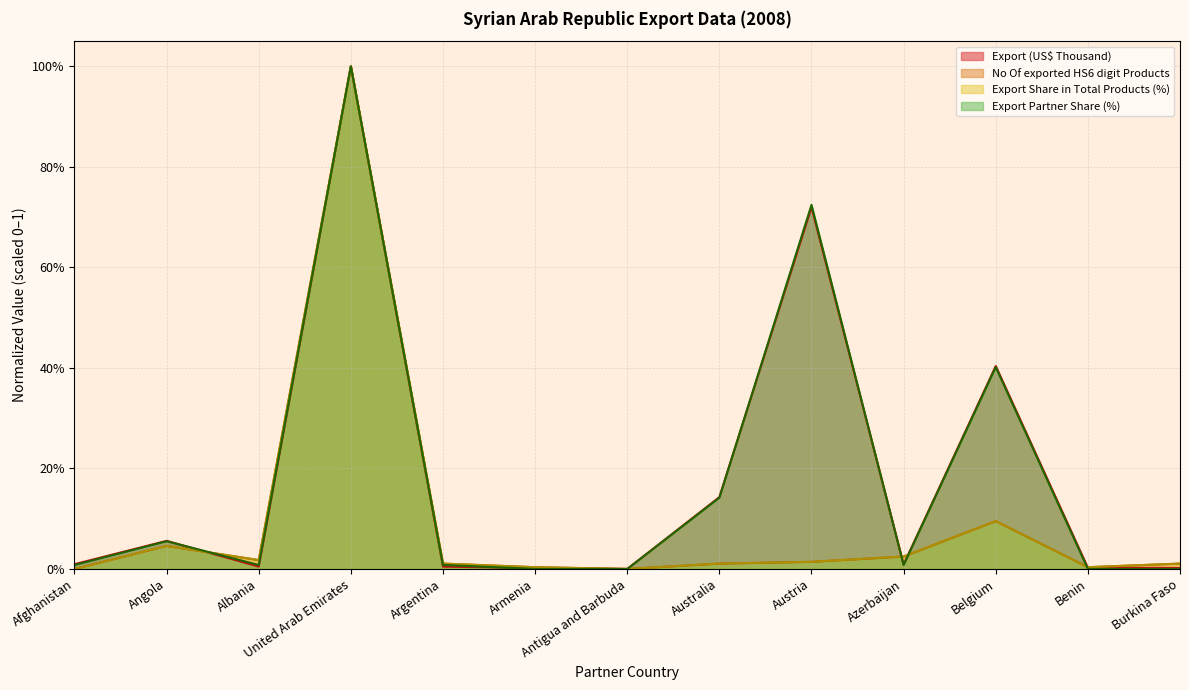

What is the sum of the Export (US$ Thousand) values at Azerbaijan and Angola?

0.1